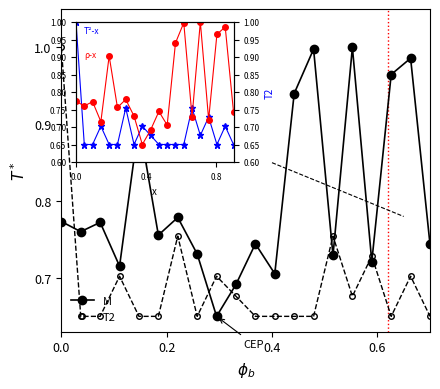

How many T2 values are between 0 and 1?

20